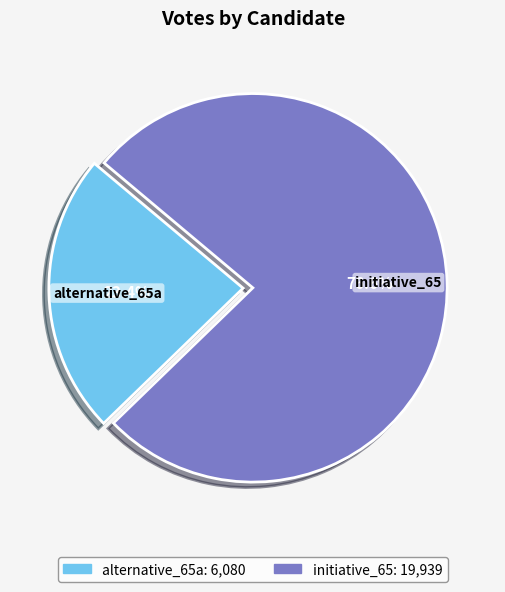

To the nearest percent, what percentage of the pie is alternative_65a?

23%